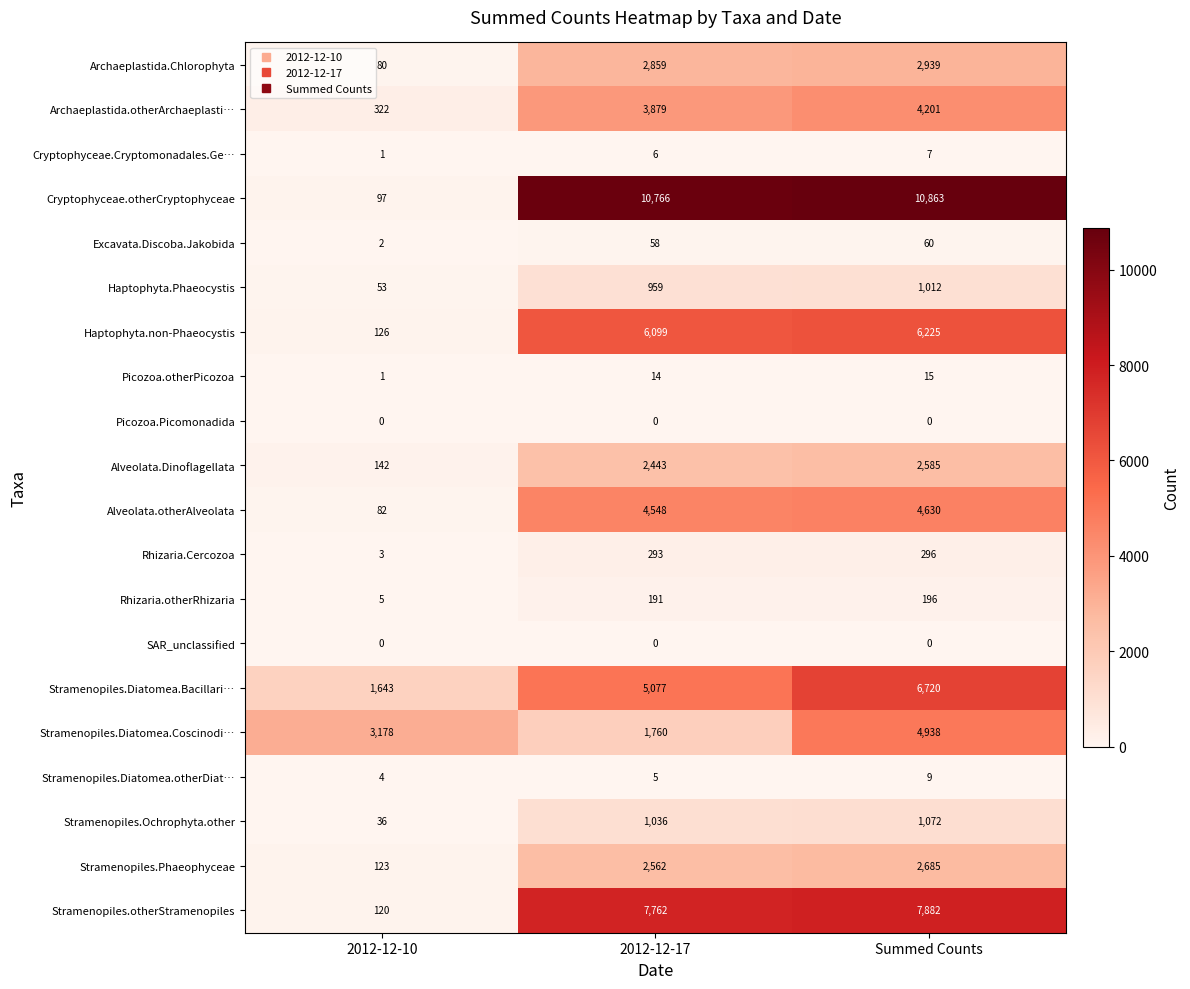

The Stramenopiles.Diatomea.Coscinodi… series shows 4938 at Summed Counts. True or false?

True